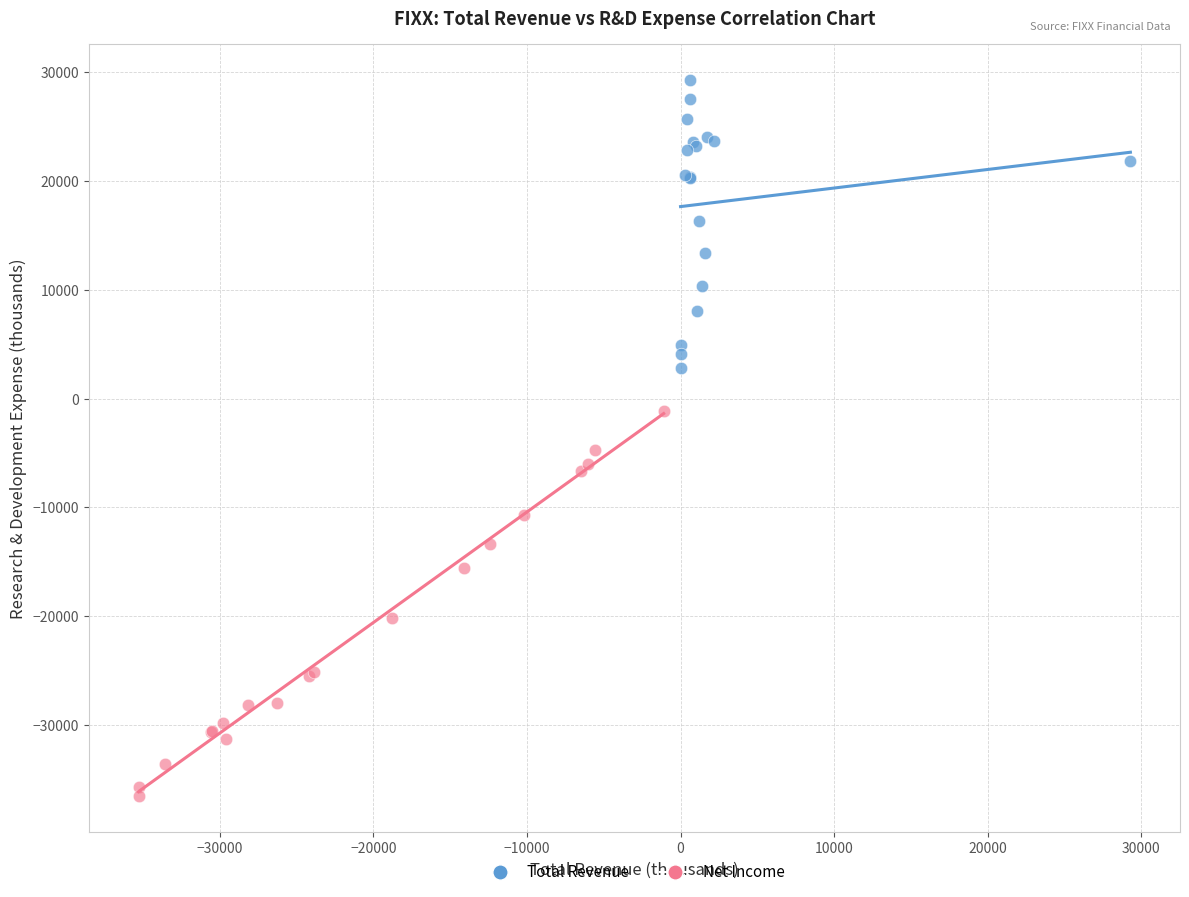

Which series contains the highest Y value?

Total Revenue